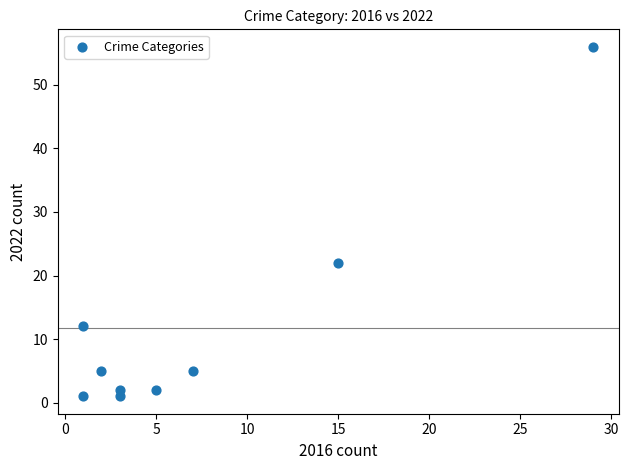

What is the range of X values (max minus min)?

28